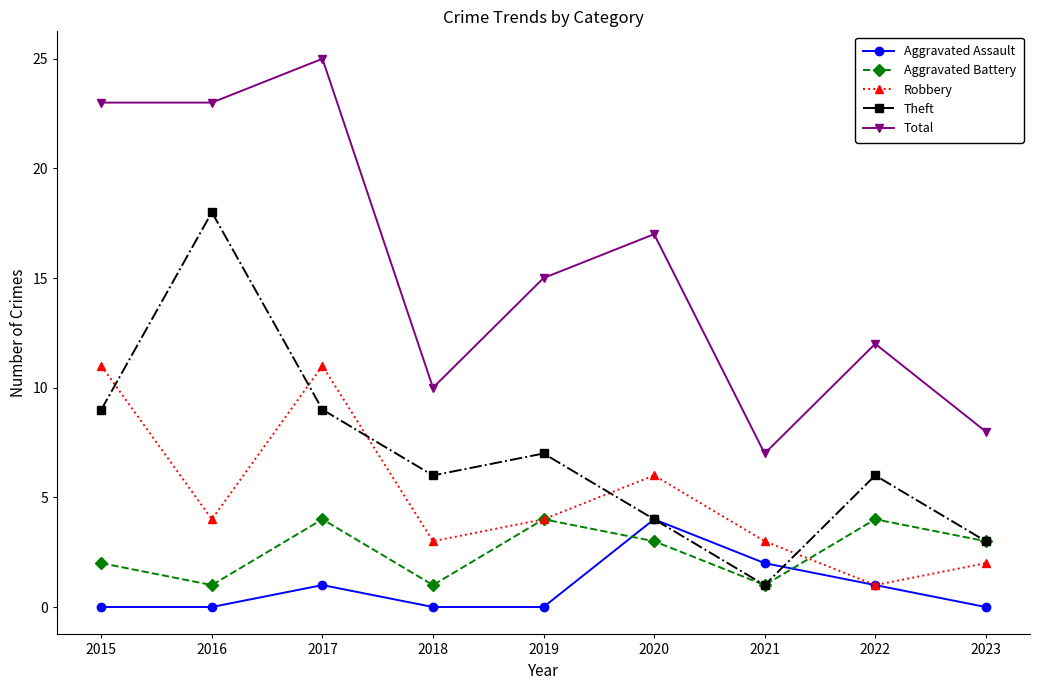

Rank the series at 2017 from lowest to highest value.

Aggravated Assault, Aggravated Battery, Theft, Robbery, Total